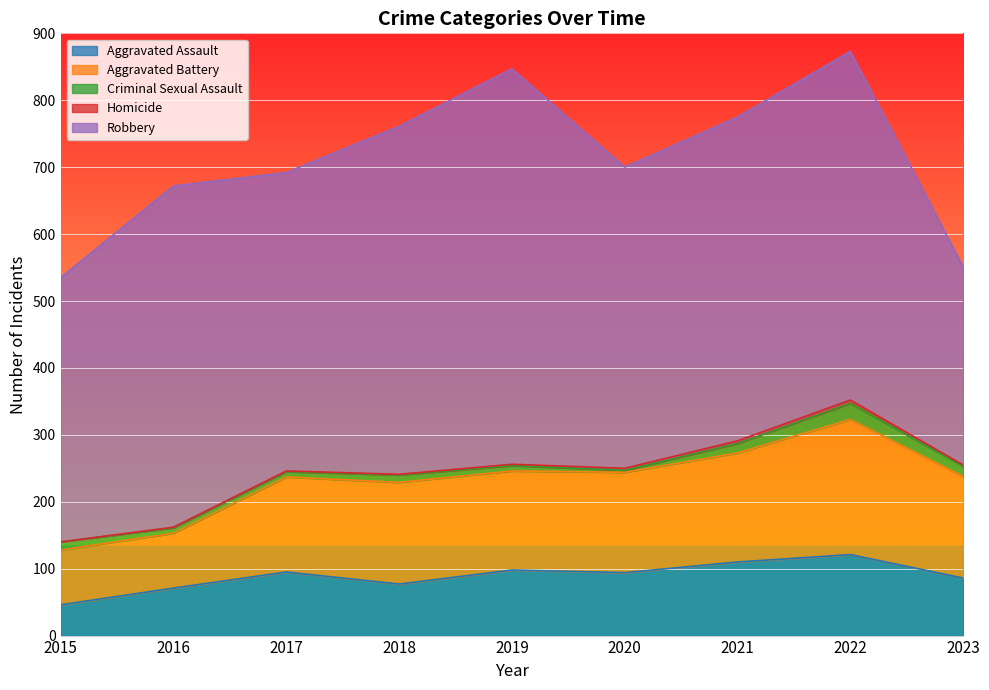

Does the chart display data point markers on the line(s)?

No